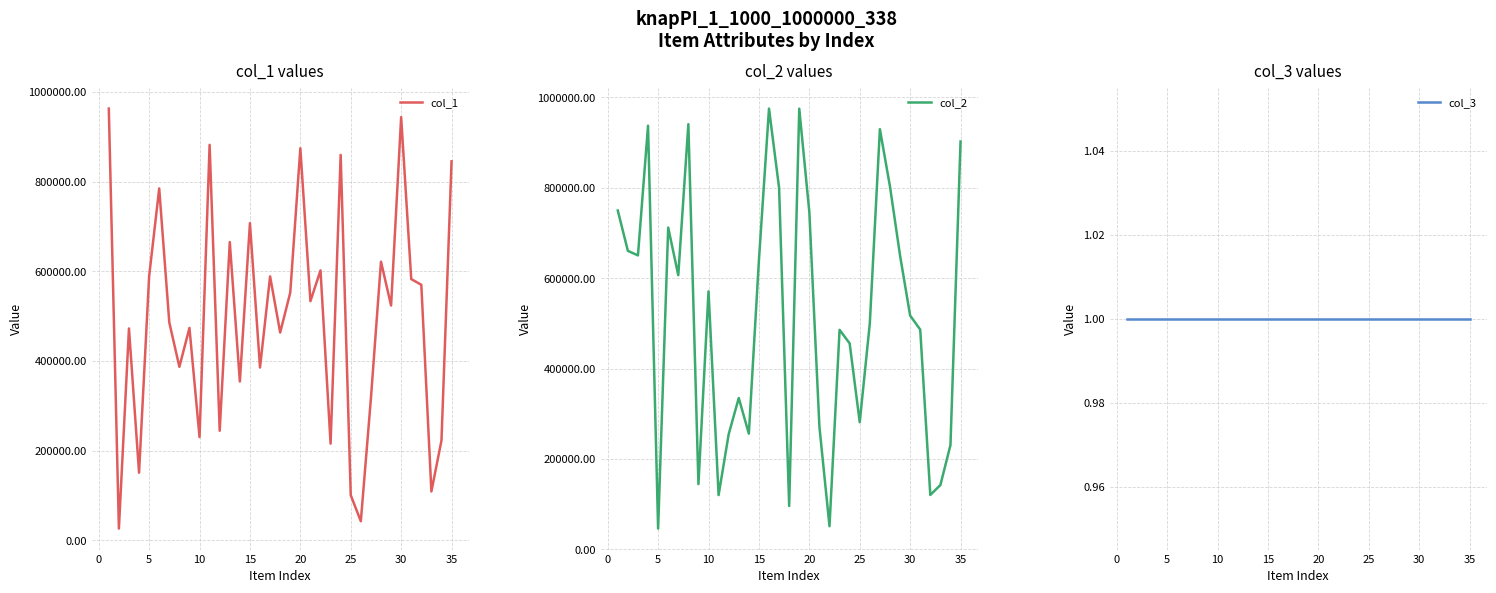

What is the lowest value of the col_1 series?

25948